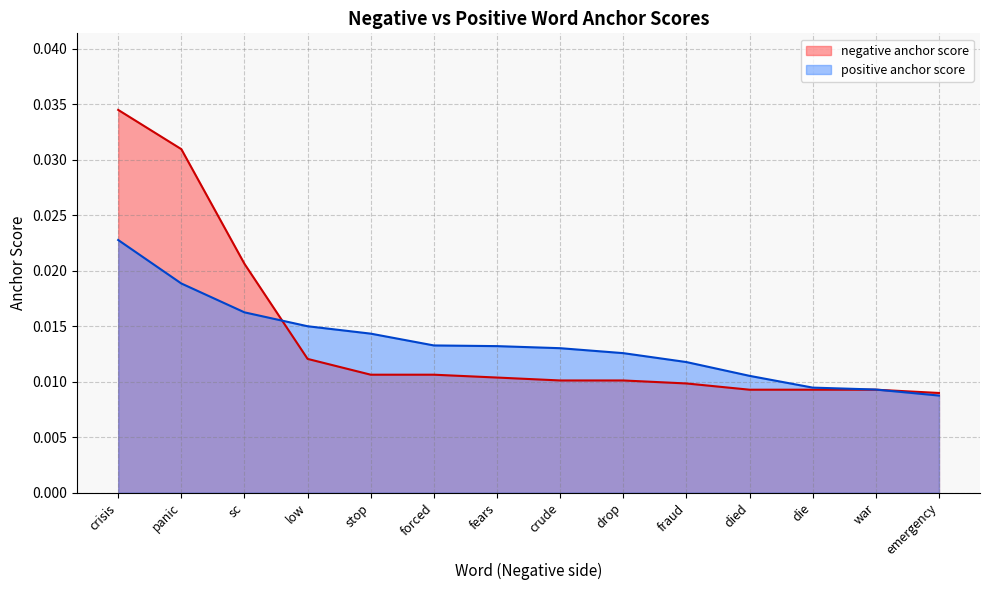

At which label is negative anchor score closest to 0?

emergency